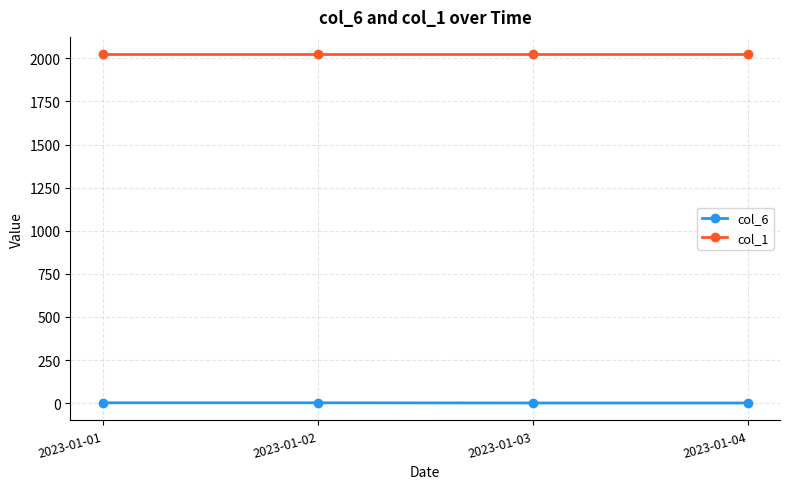

What is the maximum value shown in the chart?

2023